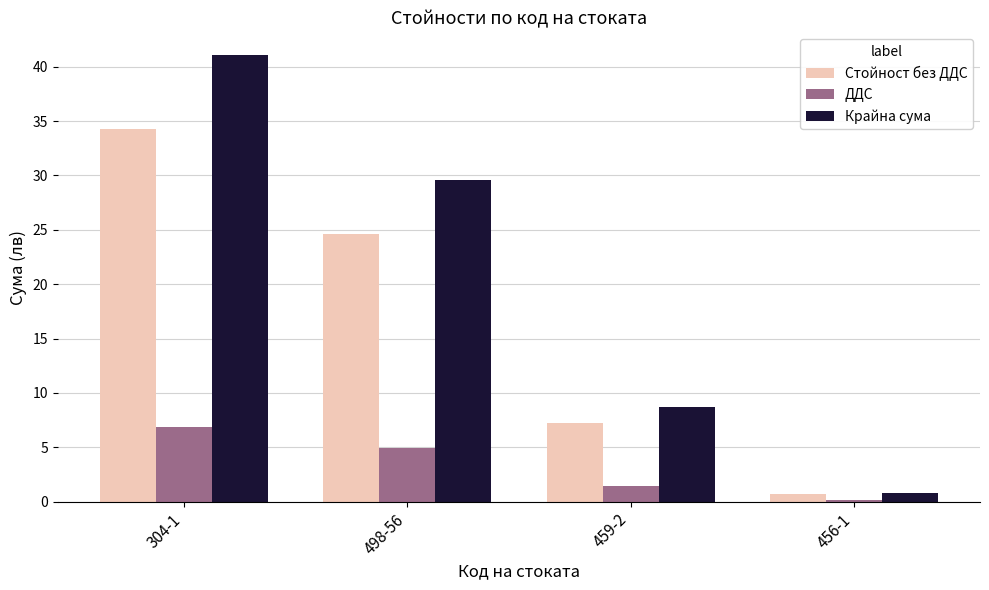

What is the total value across all series at 498-56?

59.2